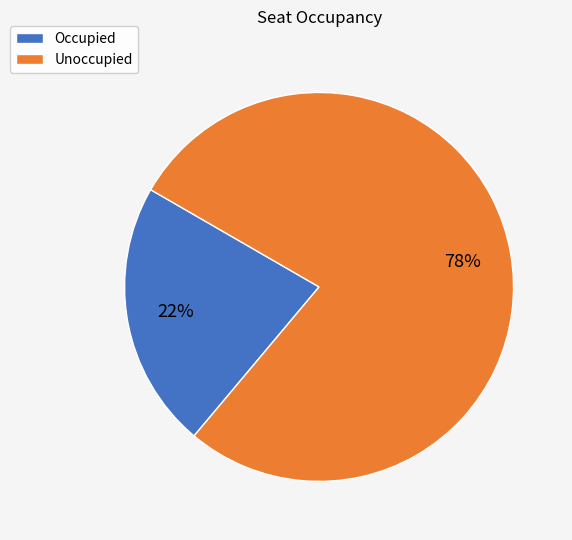

How many segments does this pie chart have?

2